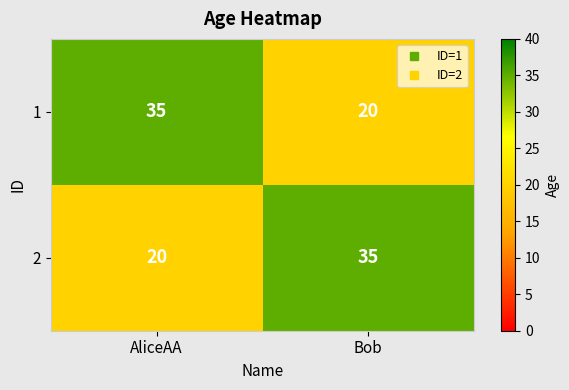

The value of 1 at AliceAA is 35. True or false?

True